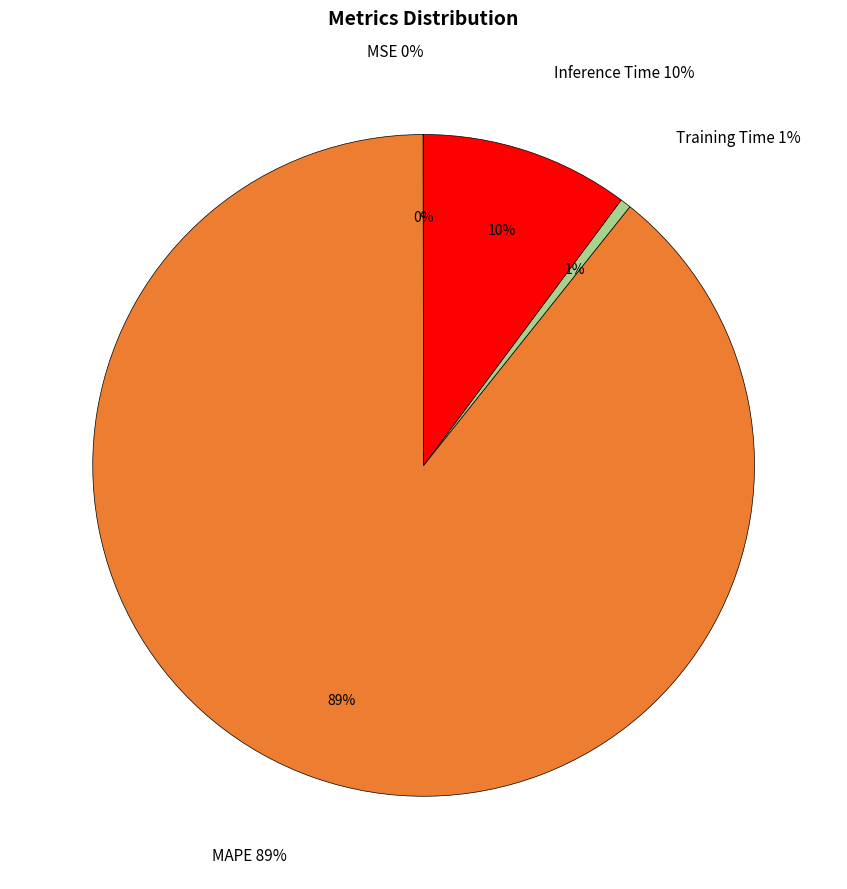

To the nearest percent, what is the average slice percentage?

25%